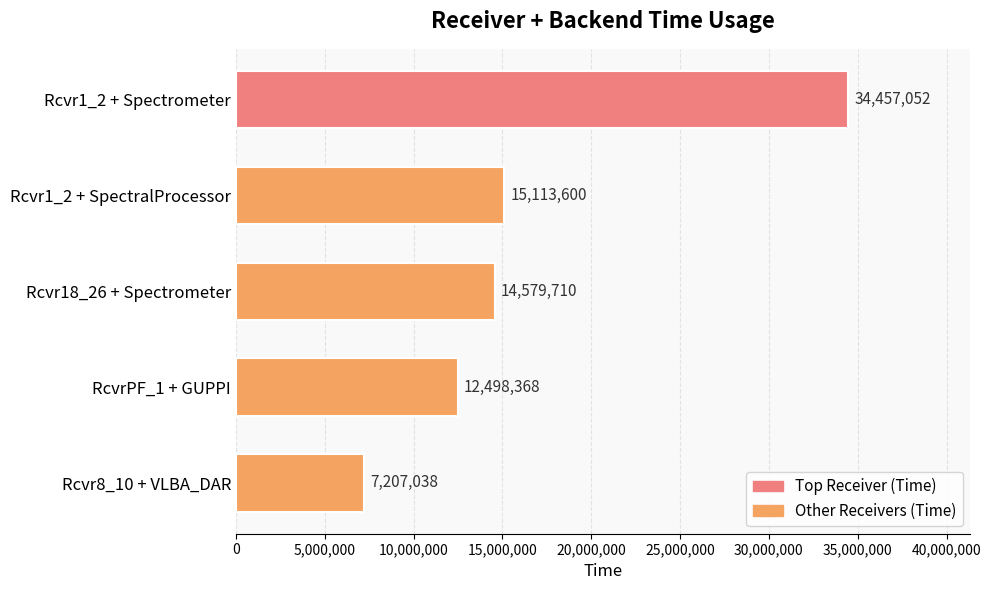

True or false: the data shows 34457052 at Rcvr1_2 + Spectrometer.

True